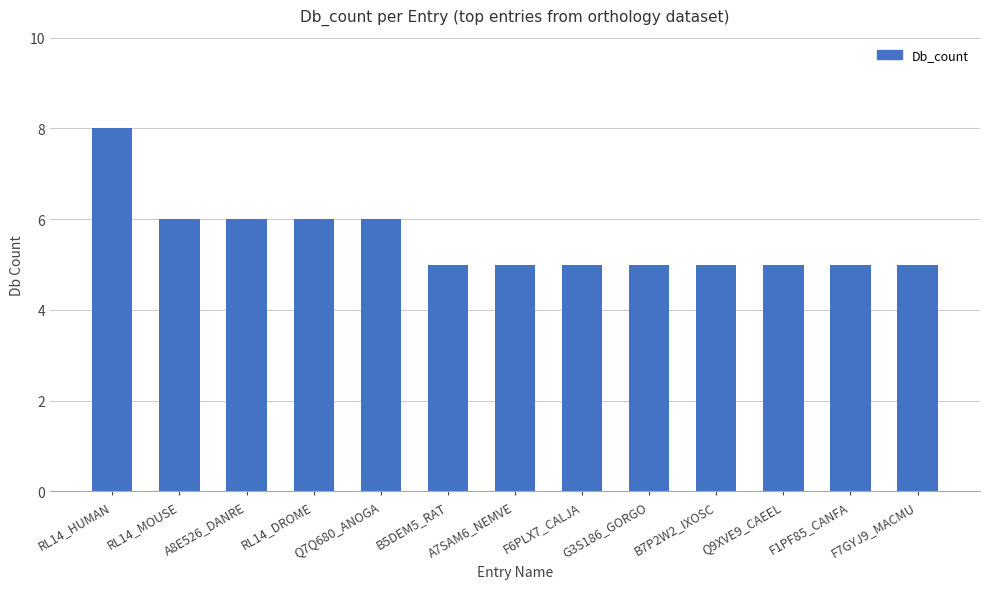

What is the label of the 10th bar from the left?

B7P2W2_IXOSC